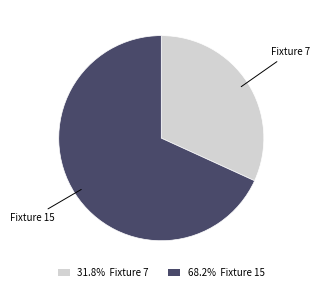

Is the sum of 68.2% Fixture 15 and 31.8% Fixture 7 greater than half?

Yes